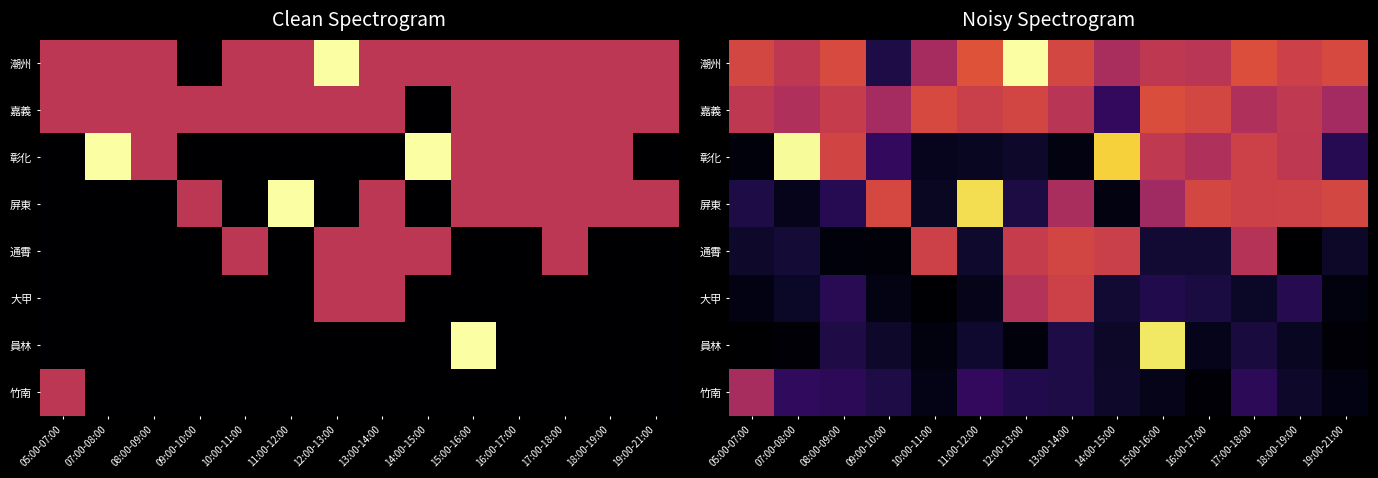

What is the spread (max minus min) of values at 08:00-09:00?

1.3